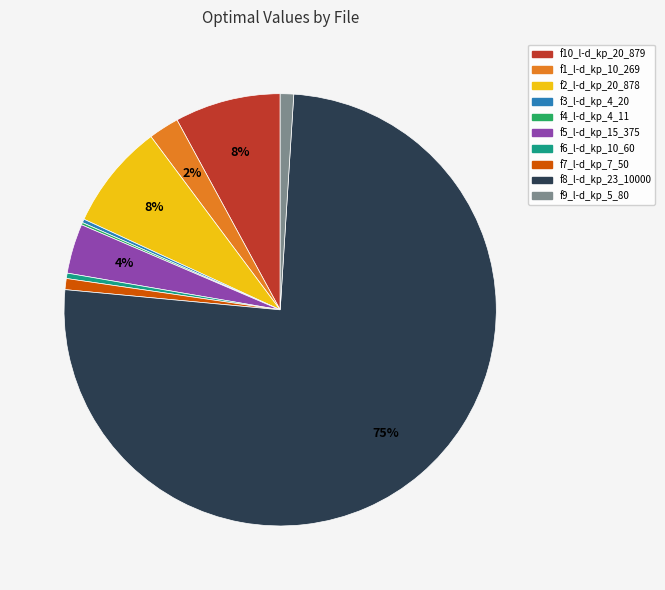

To the nearest percent, what is the average slice percentage?

10%